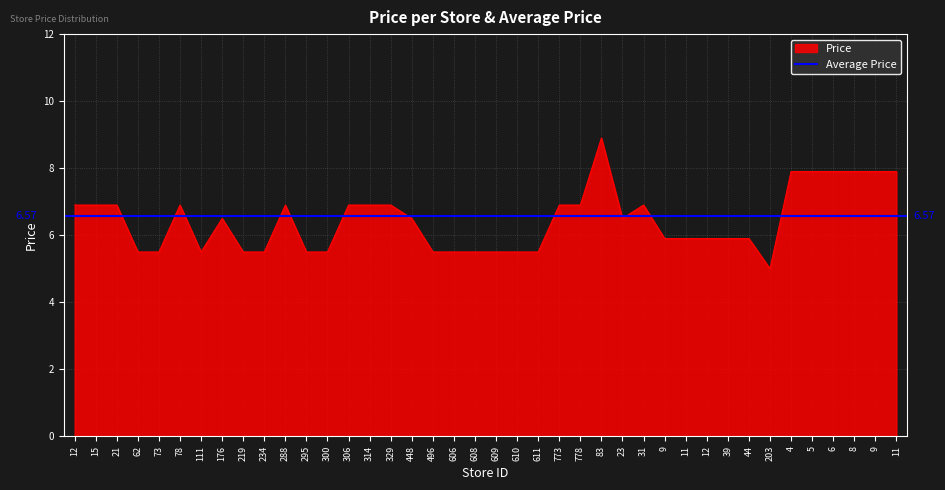

Which label corresponds to the largest value in the chart?

83